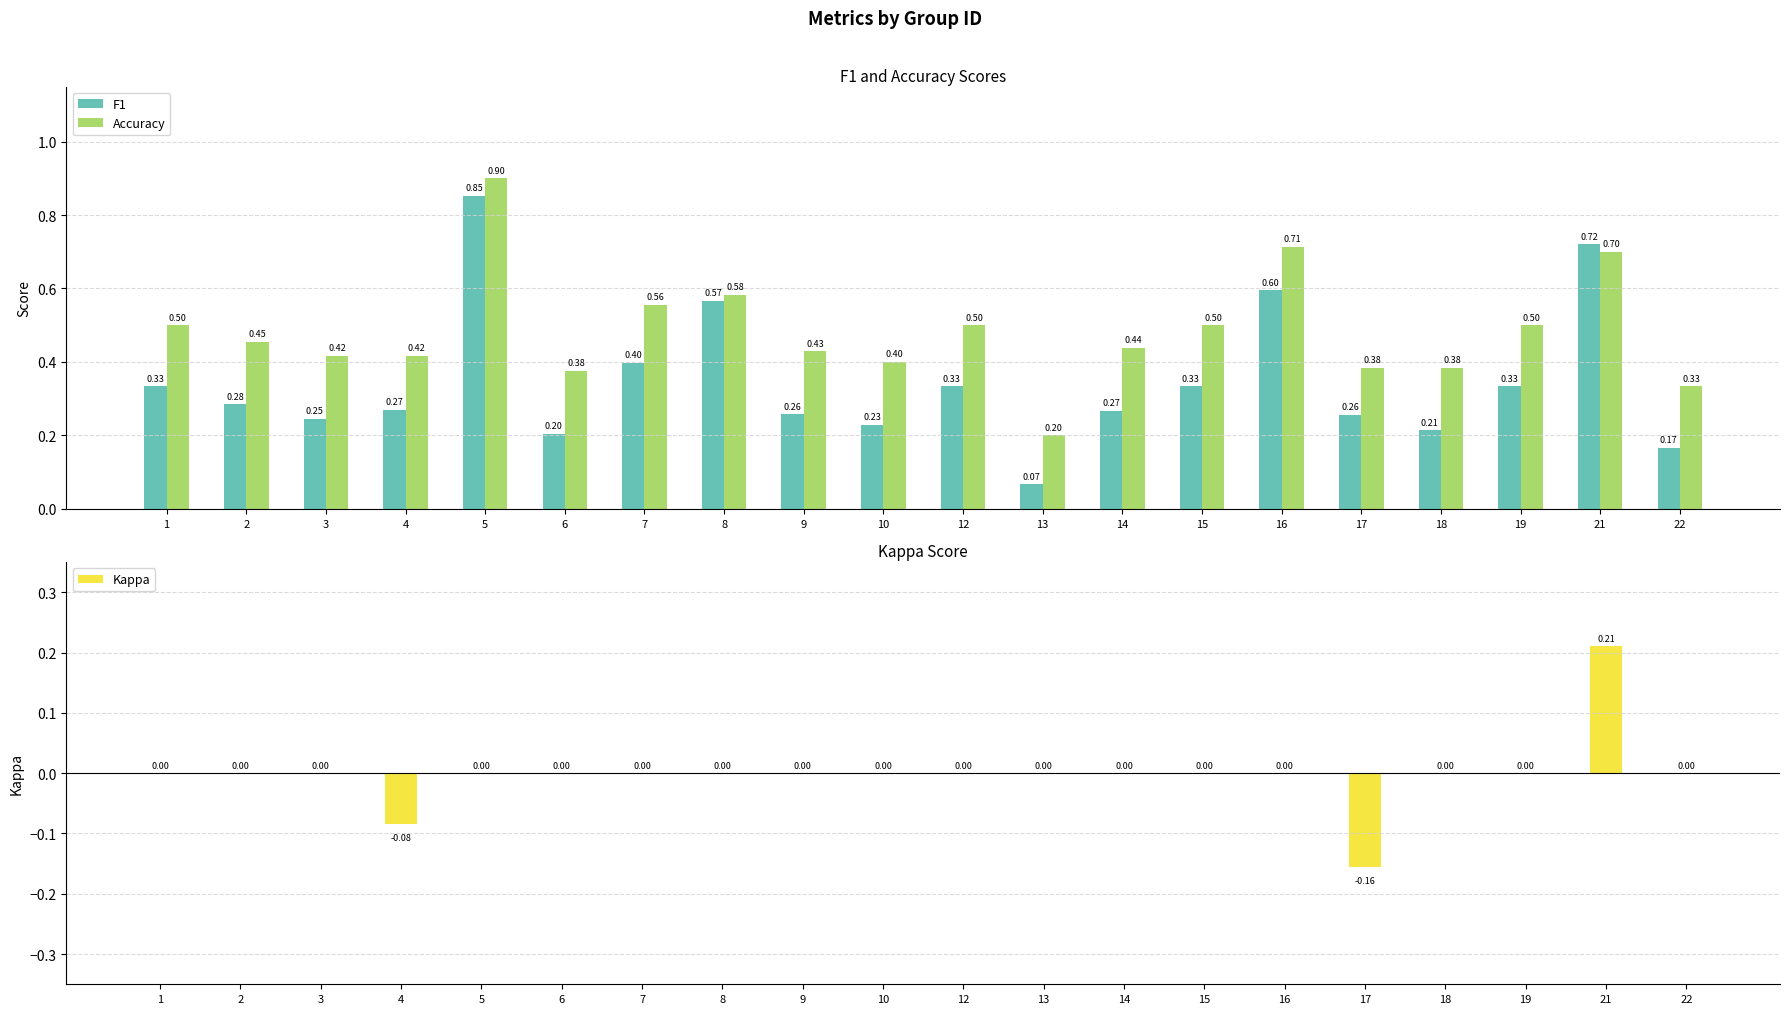

Where is Accuracy nearest to the value 0?

13